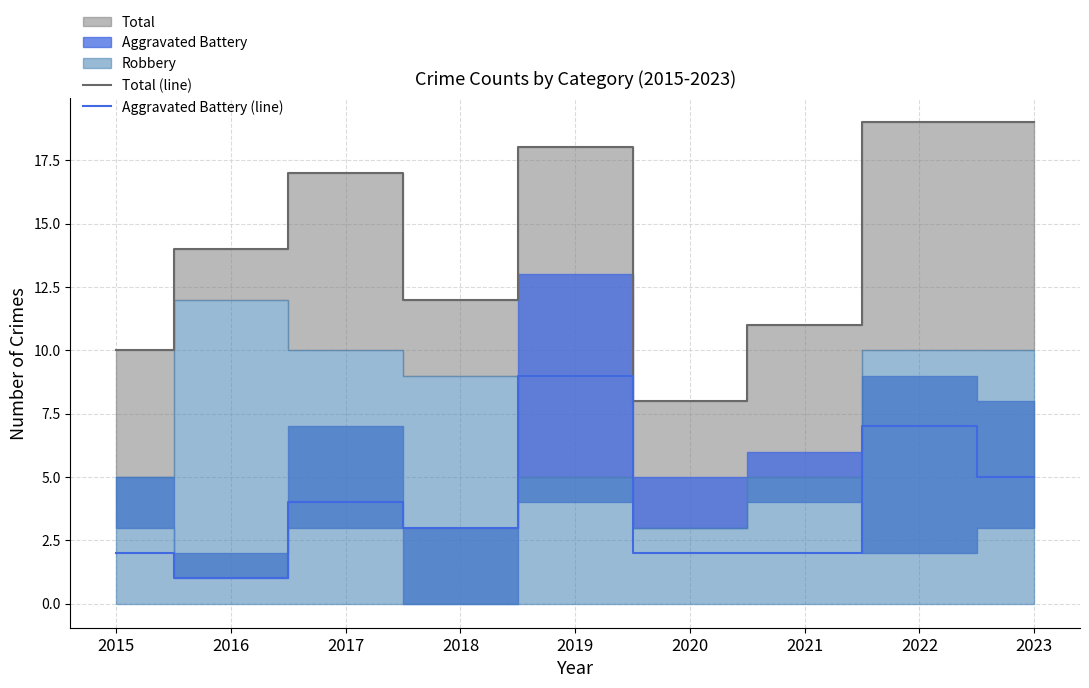

Reading left to right, what are all the values shown in this chart?

Total (line): 2015=10	2016=14	2017=17	2018=12	2019=18	2020=8	2021=11	2022=19	2023=19
Aggravated Battery (line): 2015=2	2016=1	2017=4	2018=3	2019=9	2020=2	2021=2	2022=7	2023=5